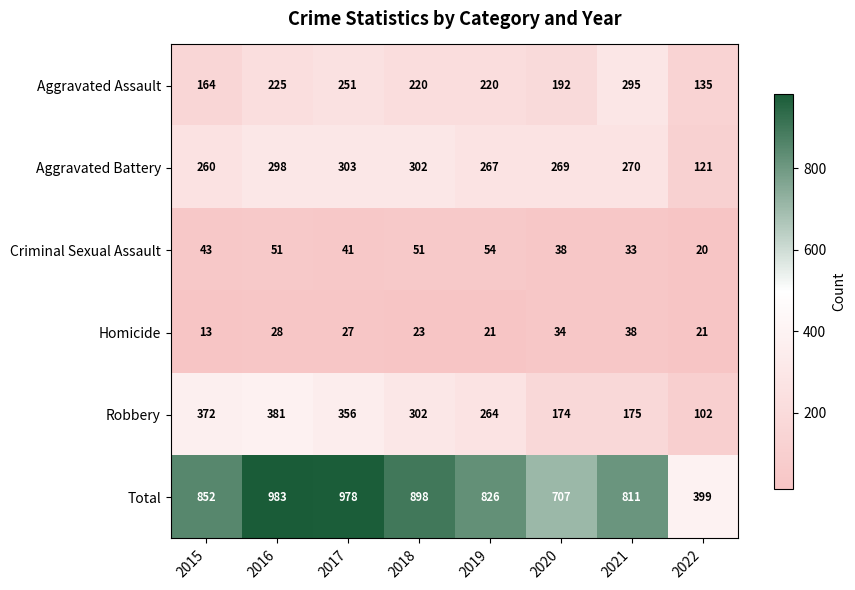

Which series has the widest spread of values?

Total